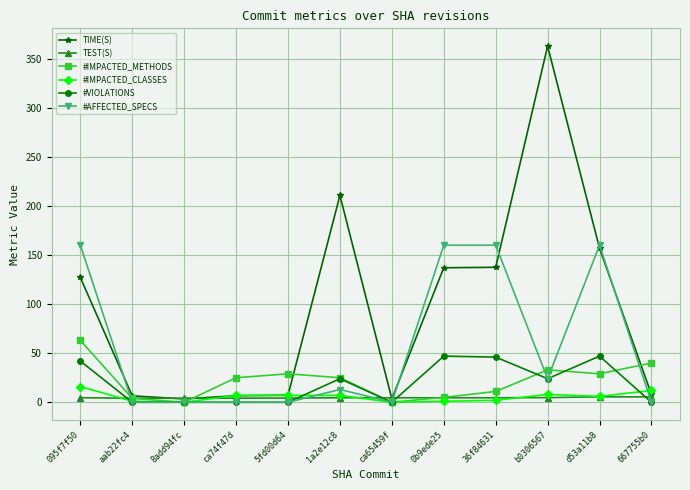

How many data points in #IMPACTED_METHODS are less than 25?

5